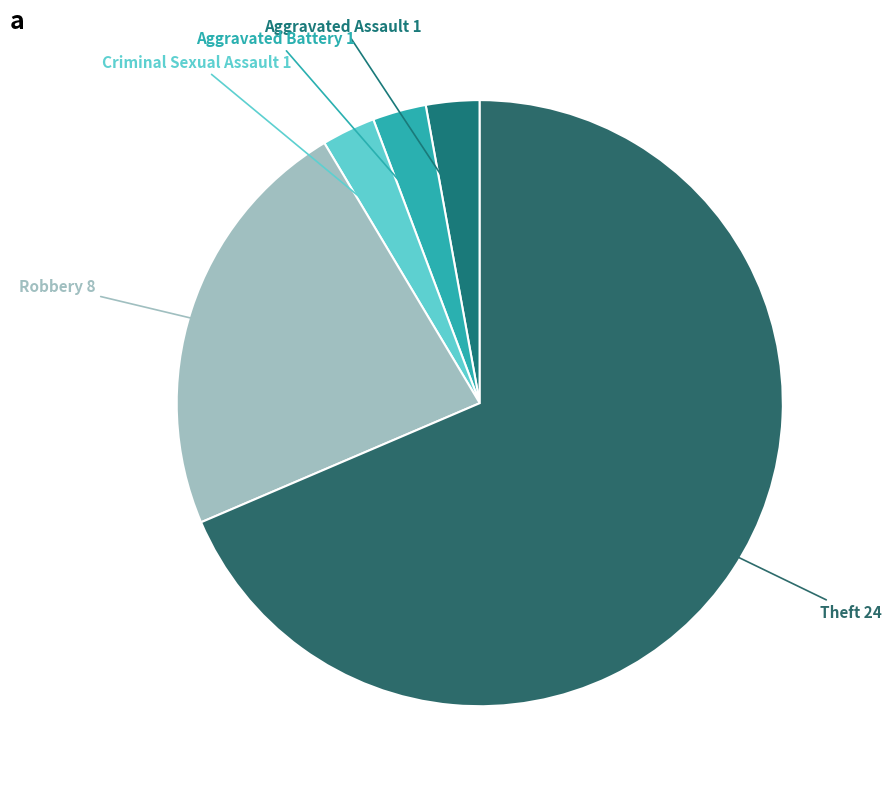

Approximately how many times larger is the value at Robbery 8 compared to Theft 24?

0.3